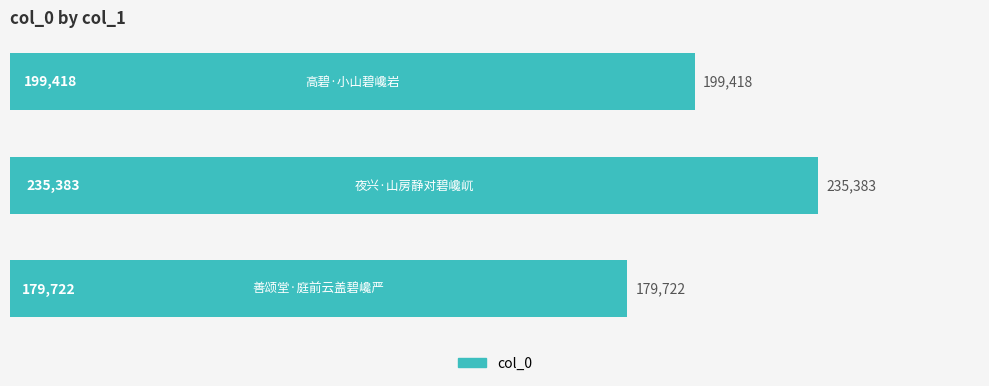

What is the greatest value displayed?

235383